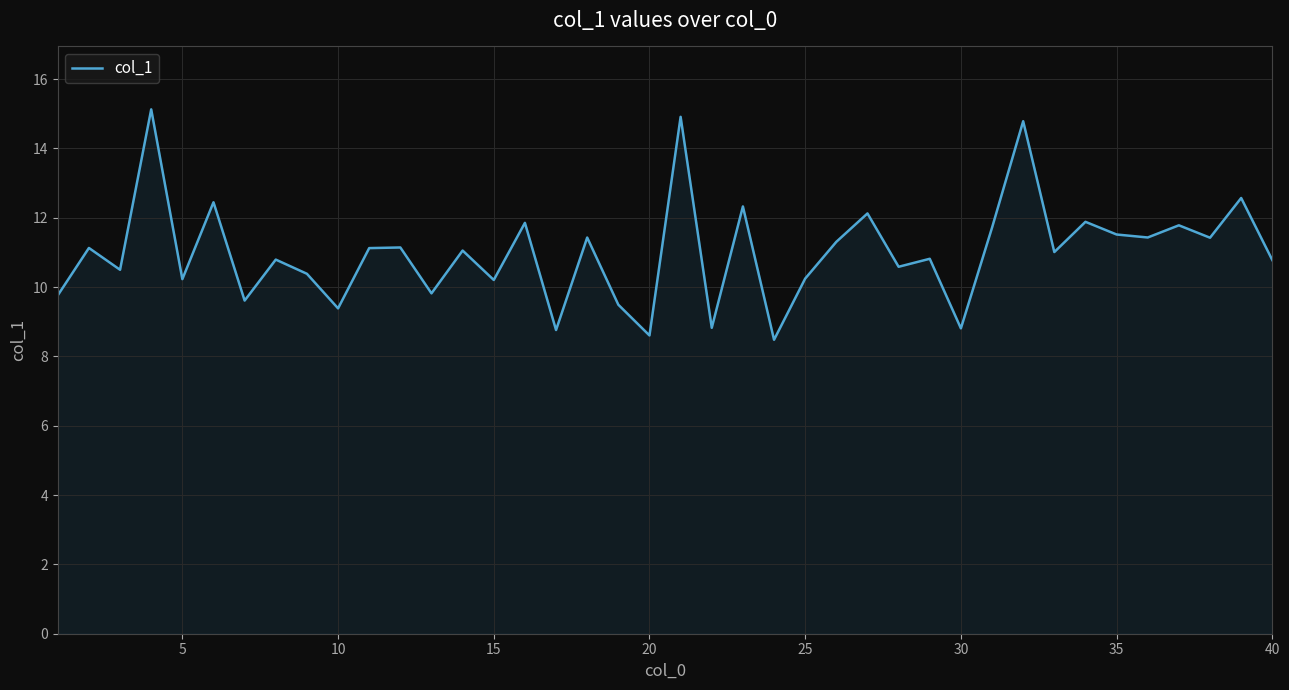

What is the smallest value displayed?

8.5